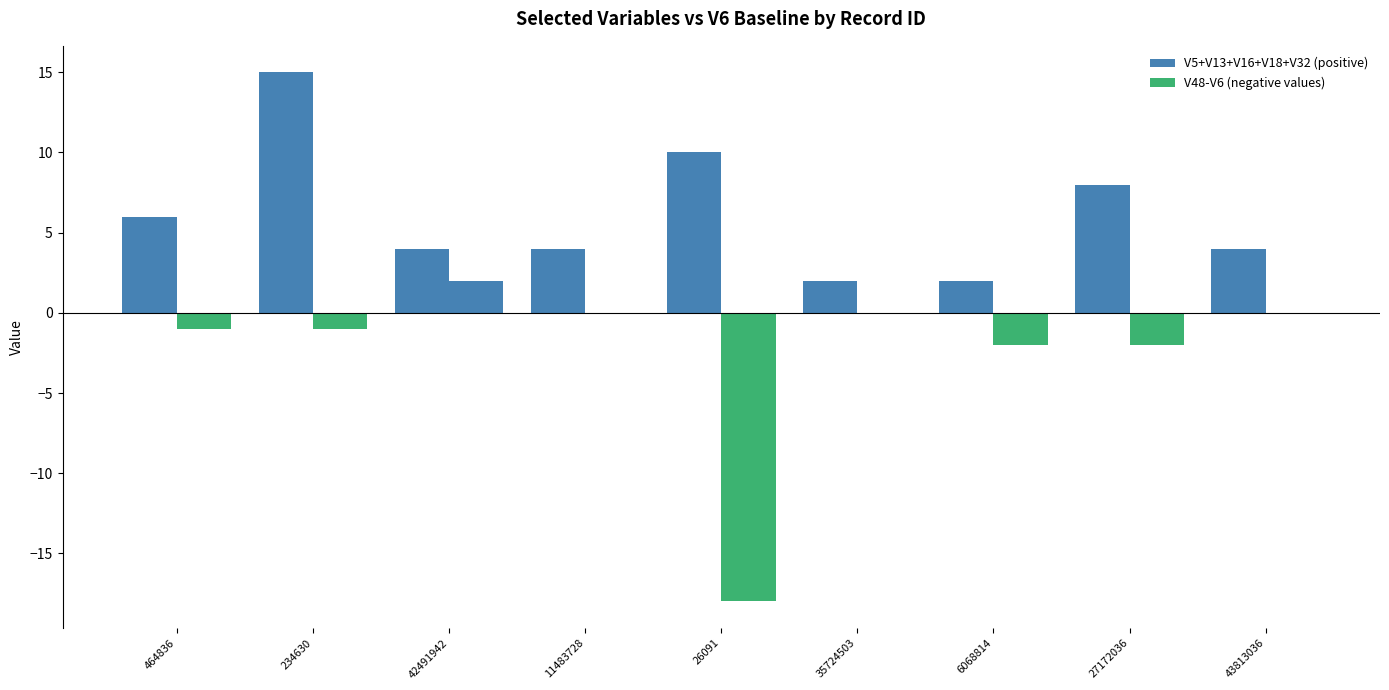

Is it true that V5+V13+V16+V18+V32 equals 7 at 43813036?

False